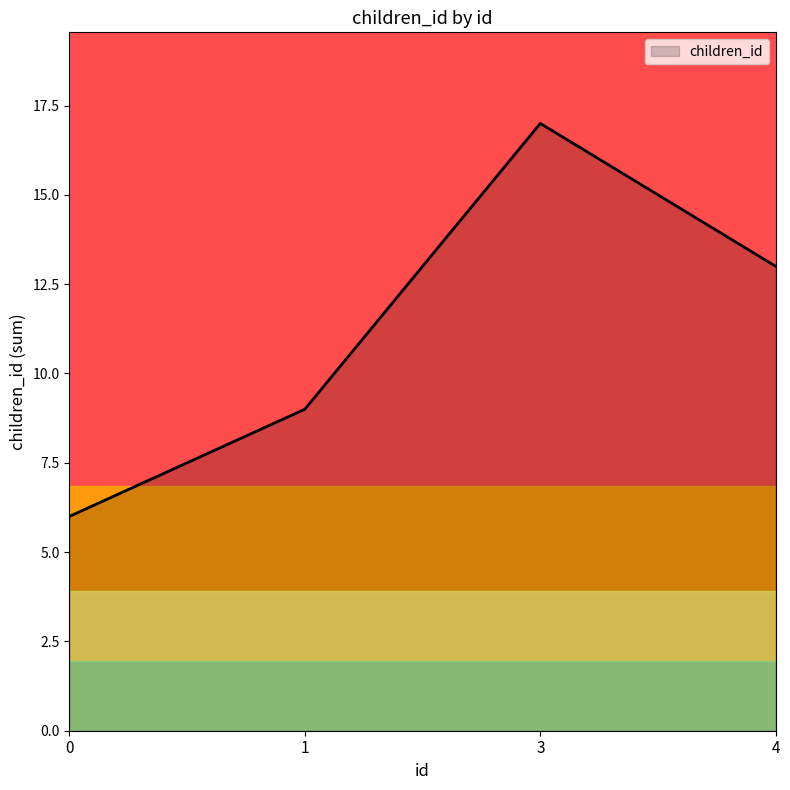

True or false: the data has more than 2 interior local peaks.

False